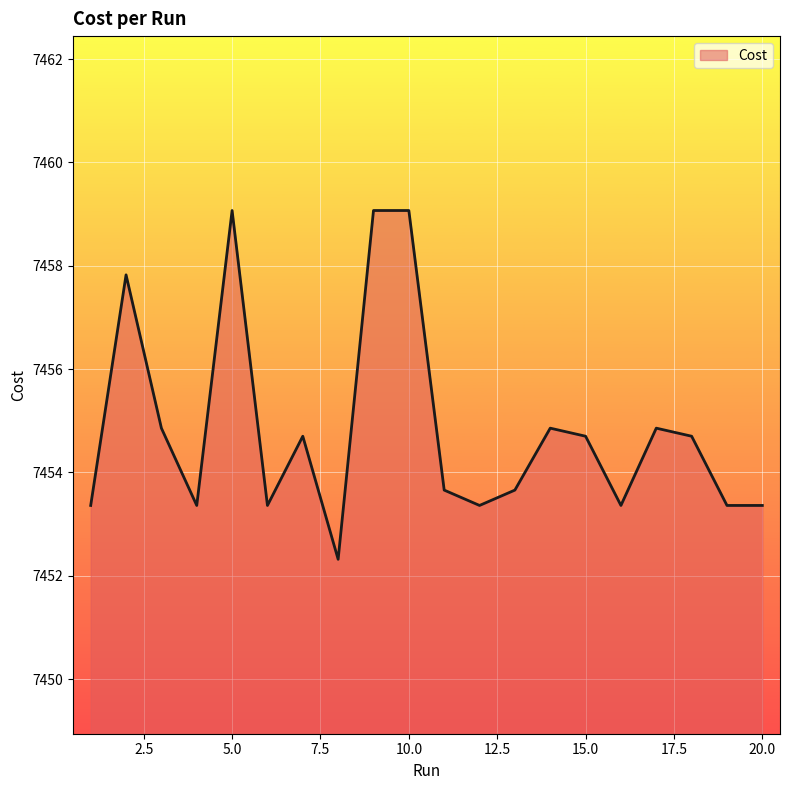

What is the average value?

7454.8